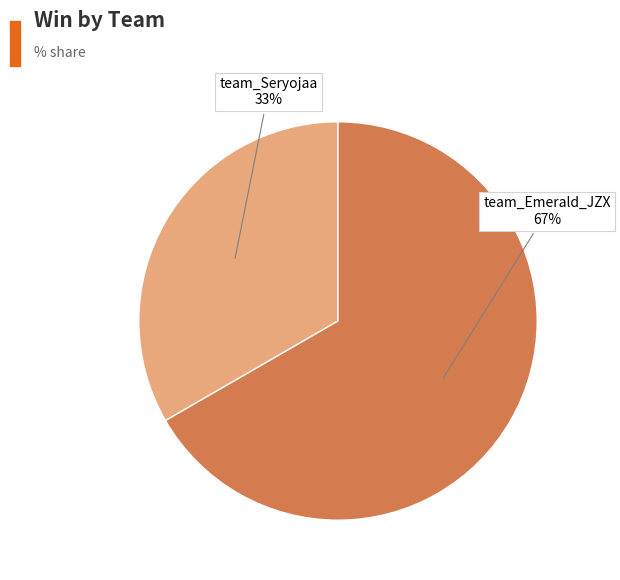

To the nearest percent, what is the average slice percentage?

50%